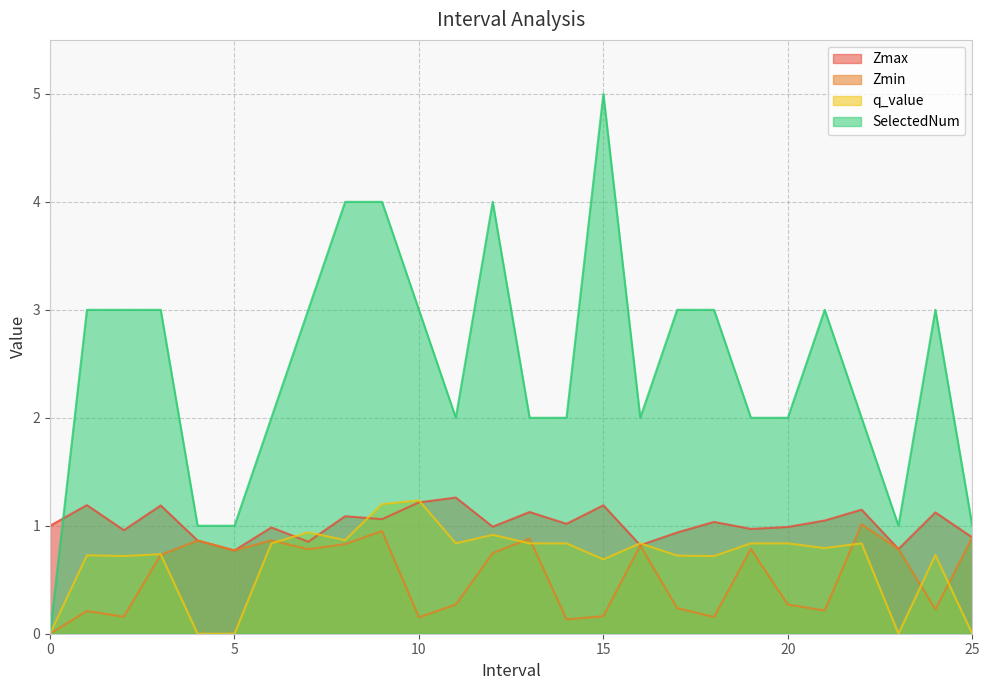

The value of Zmin at 18.0 is 0.1. True or false?

False